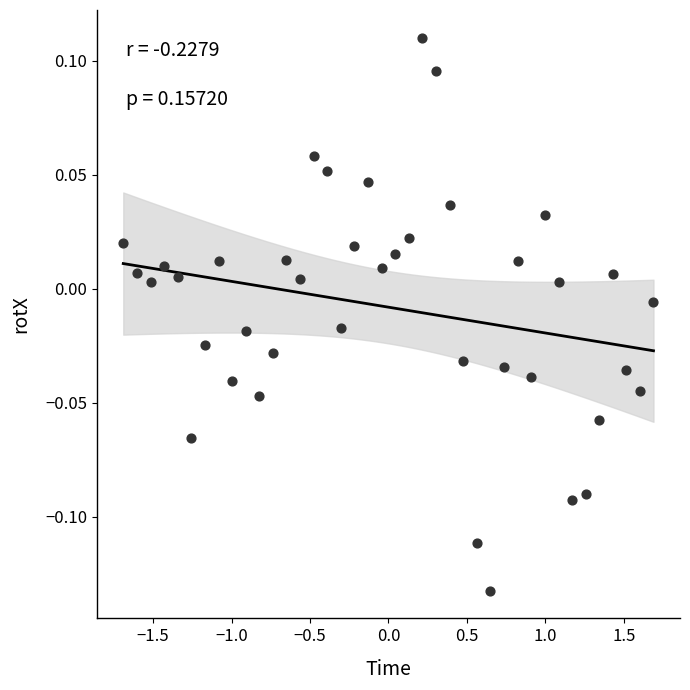

What is the range of X values (max minus min)?

3.4